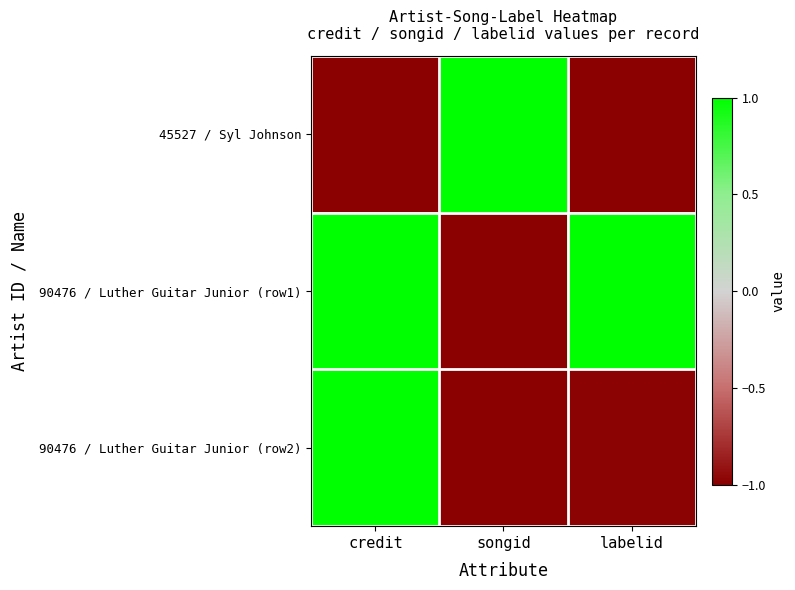

Rank the series at songid from highest to lowest value.

45527 / Syl Johnson, 90476 / Luther Guitar Junior (row1), 90476 / Luther Guitar Junior (row2)